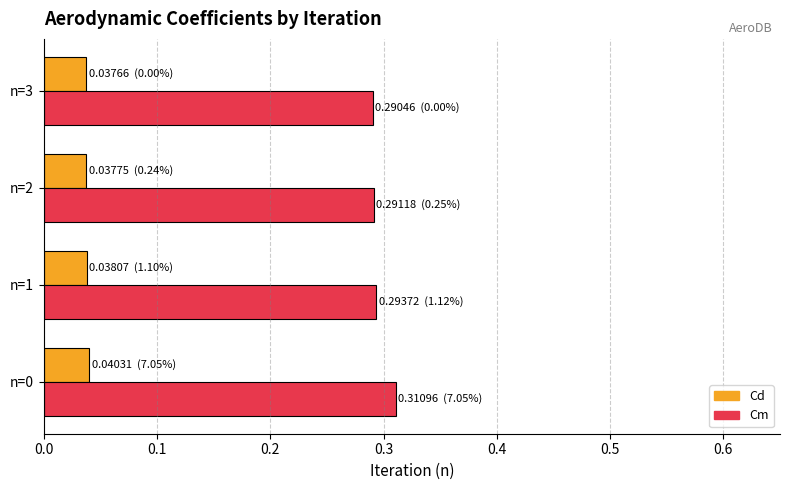

Count the Cm values in the range 0 to 1.

4